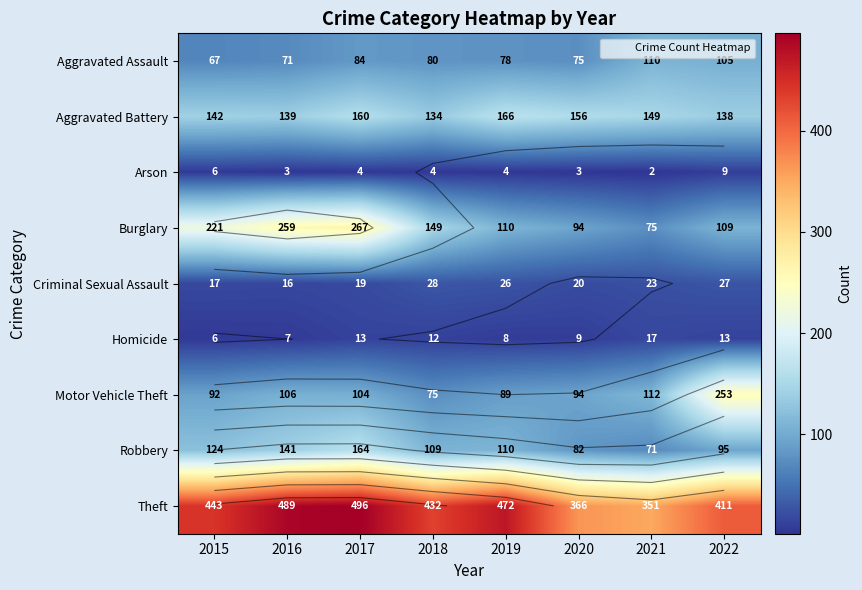

At how many categories does at least one series exceed 269?

8